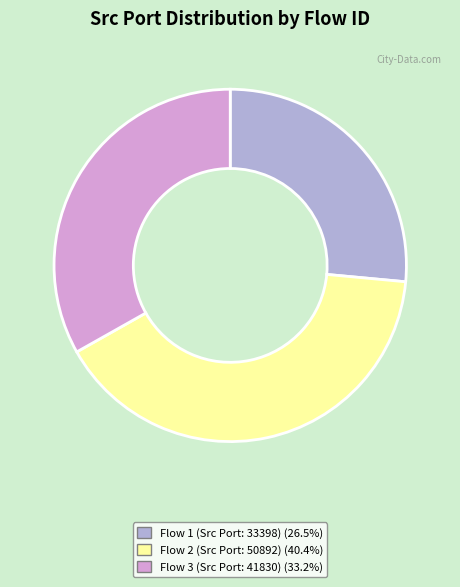

Is there any slice that represents more than half of the pie?

No